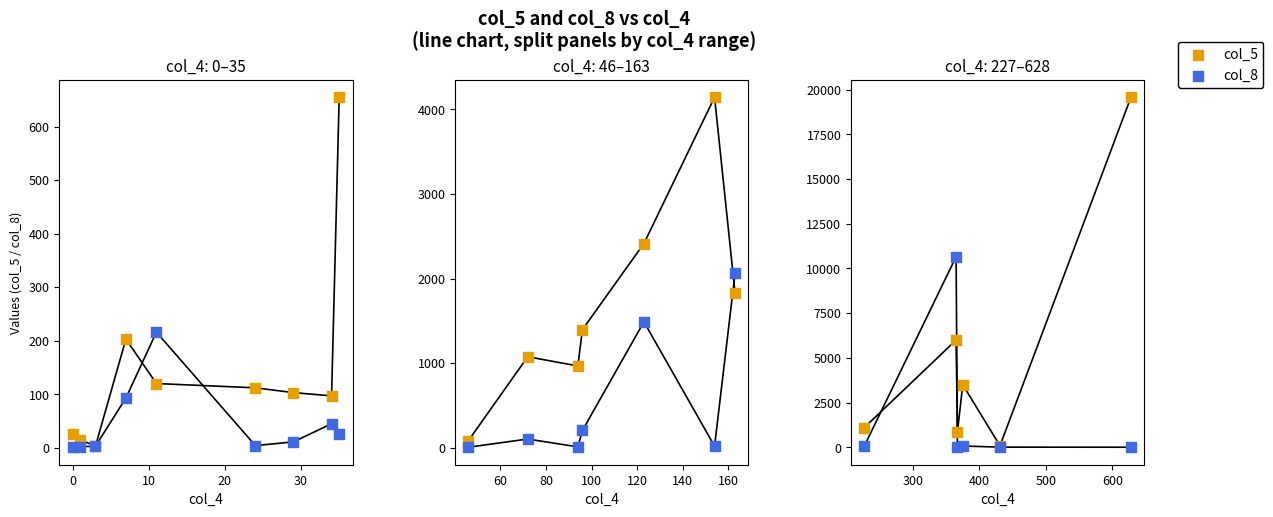

Which series has the largest total across all categories?

col_5